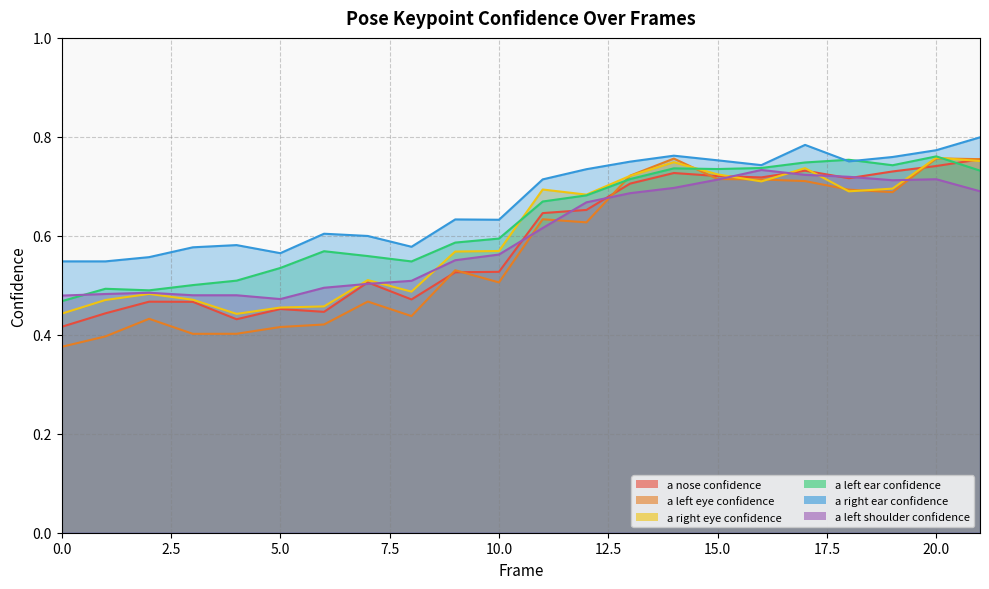

Rank the categories by a_left_ear_confidence value from lowest to highest.

0, 2, 1, 3, 4, 5, 8, 7, 6, 9, 10, 11, 12, 13, 21, 15, 14, 16, 19, 17, 18, 20